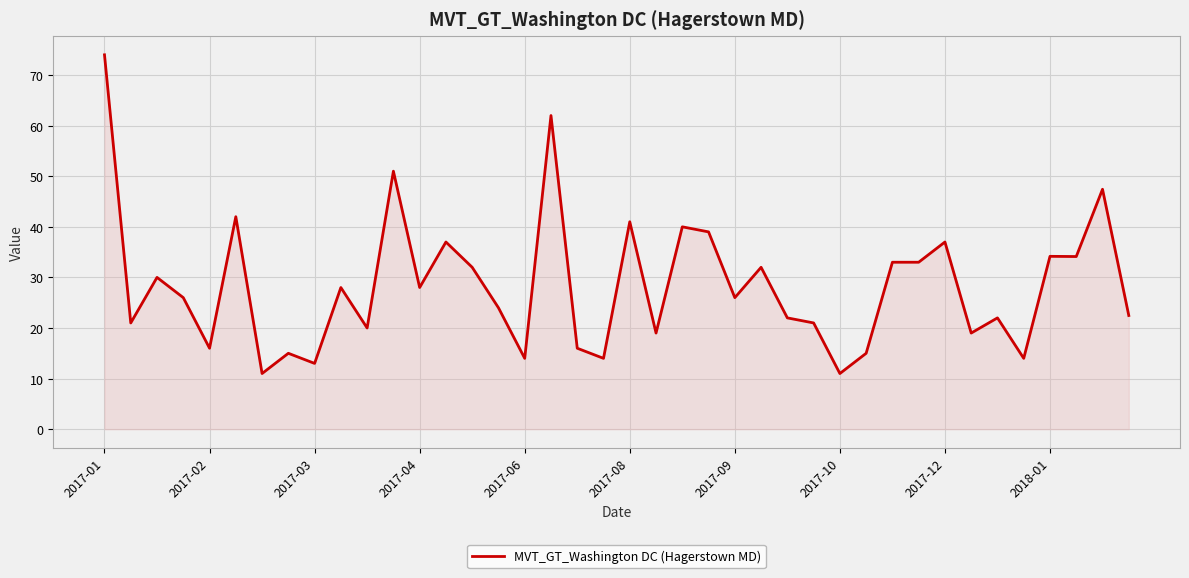

What is the difference between the maximum and minimum values?

63.0